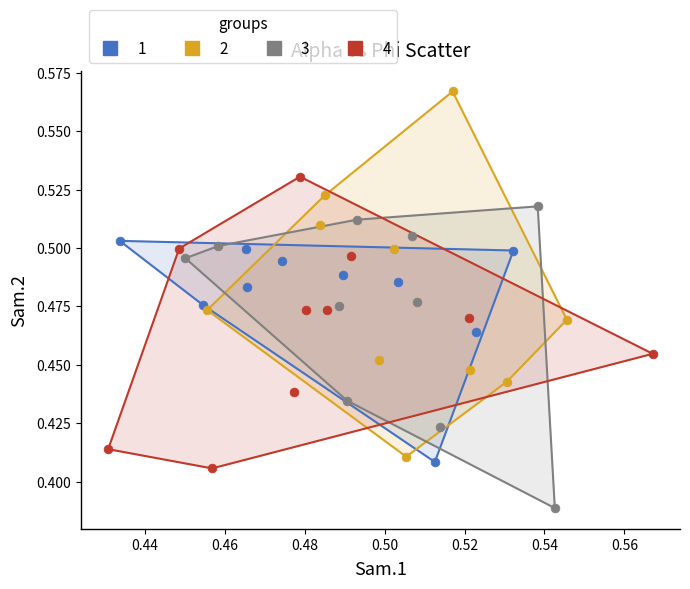

Which series contains the lowest Y value?

3